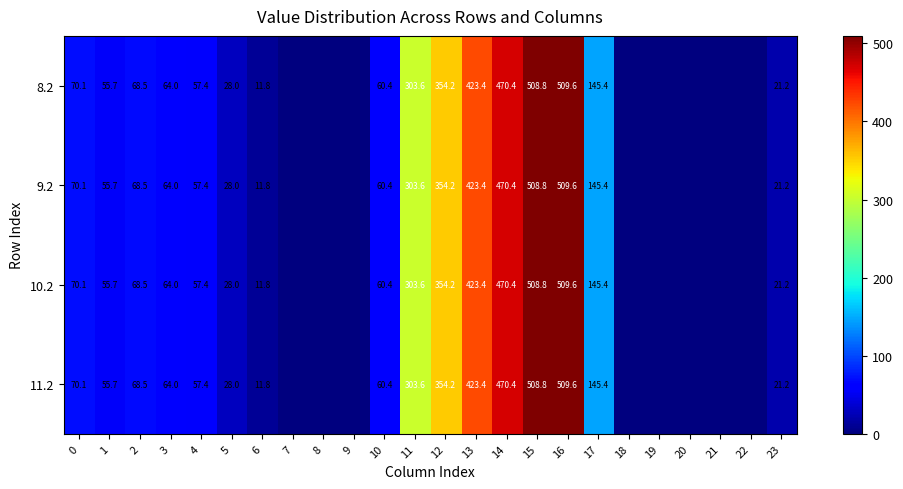

What is the total value across all series at 1?

222.8